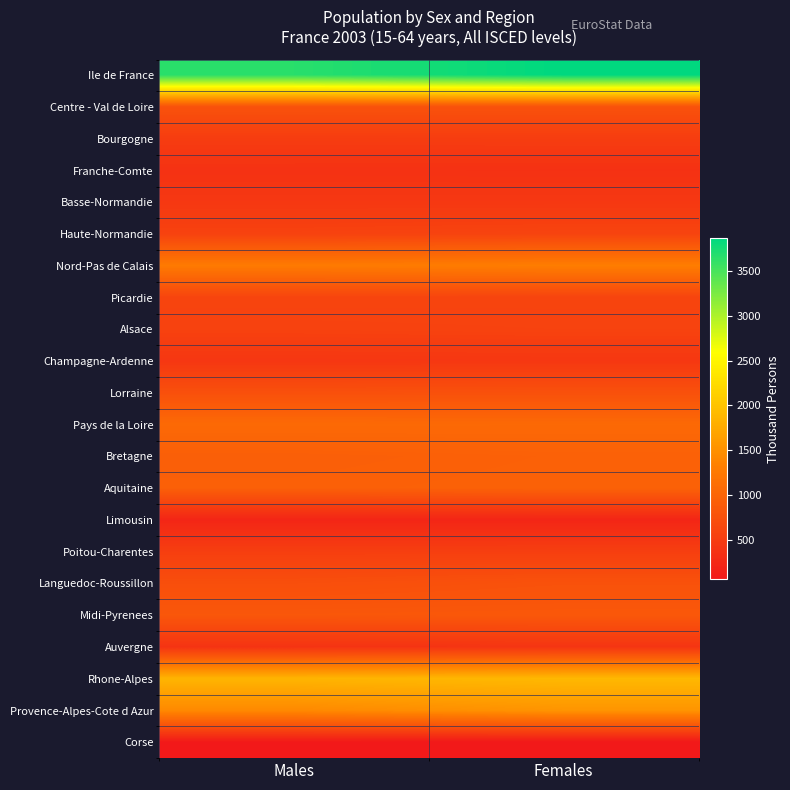

Between Males and Females, which series saw the biggest shift?

Ile de France